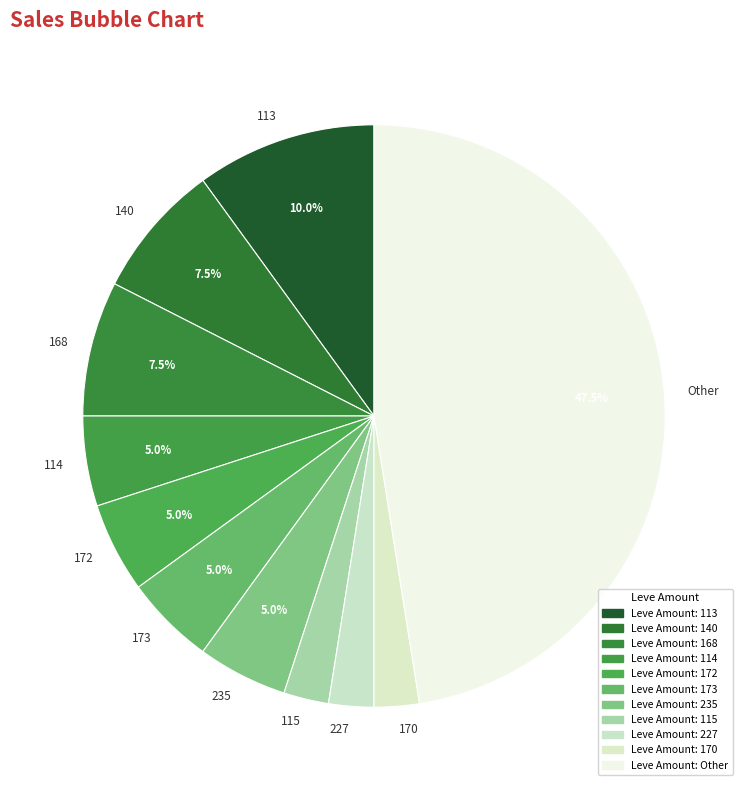

Is there any slice that represents more than half of the pie?

No